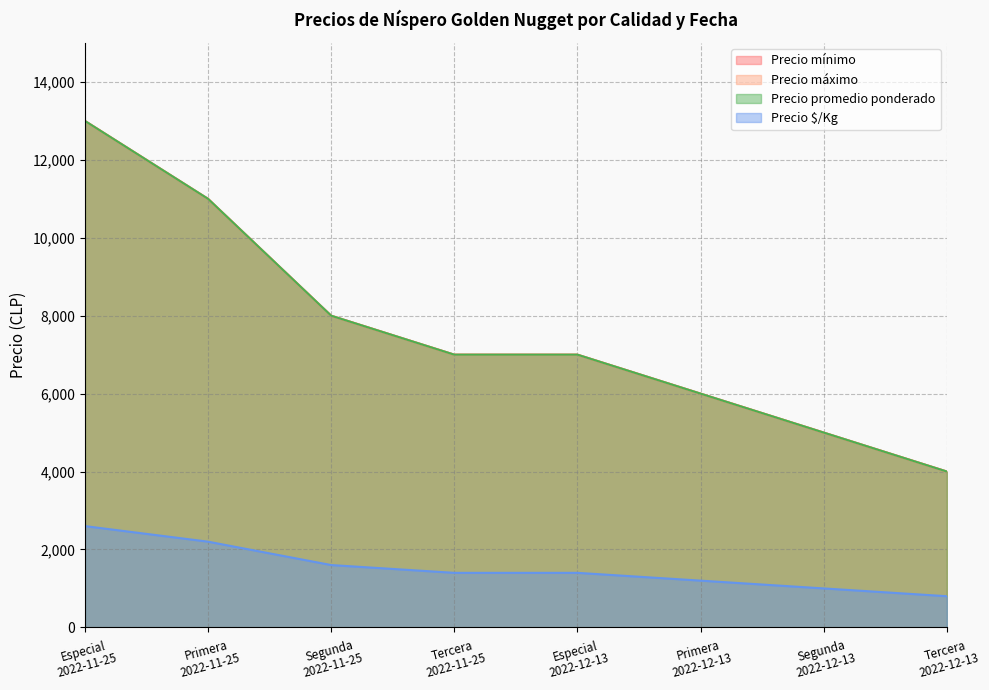

Reading right to left, extract all data points from this chart.

Precio mínimo: Tercera
2022-12-13=4000	Segunda
2022-12-13=5000	Primera
2022-12-13=6000	Especial
2022-12-13=7000	Tercera
2022-11-25=7000	Segunda
2022-11-25=8000	Primera
2022-11-25=11000	Especial
2022-11-25=13000
Precio máximo: Tercera
2022-12-13=4000	Segunda
2022-12-13=5000	Primera
2022-12-13=6000	Especial
2022-12-13=7000	Tercera
2022-11-25=7000	Segunda
2022-11-25=8000	Primera
2022-11-25=11000	Especial
2022-11-25=13000
Precio promedio ponderado: Tercera
2022-12-13=4000	Segunda
2022-12-13=5000	Primera
2022-12-13=6000	Especial
2022-12-13=7000	Tercera
2022-11-25=7000	Segunda
2022-11-25=8000	Primera
2022-11-25=11000	Especial
2022-11-25=13000
Precio $/Kg: Tercera
2022-12-13=800	Segunda
2022-12-13=1000	Primera
2022-12-13=1200	Especial
2022-12-13=1400	Tercera
2022-11-25=1400	Segunda
2022-11-25=1600	Primera
2022-11-25=2200	Especial
2022-11-25=2600